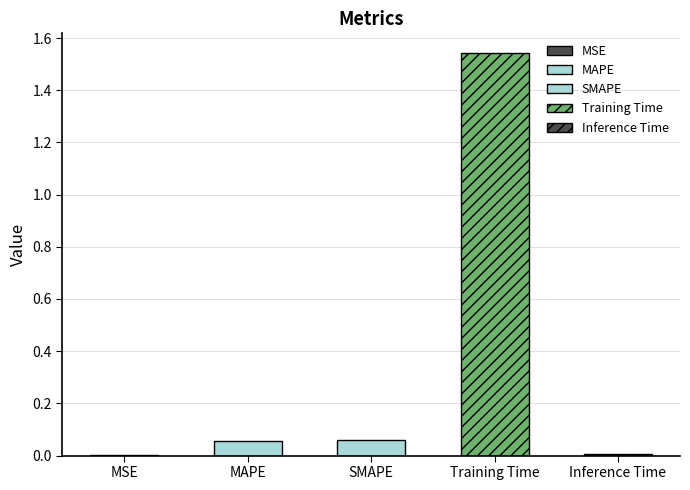

List the labels in order of value, largest first.

Training Time, SMAPE, MAPE, Inference Time, MSE